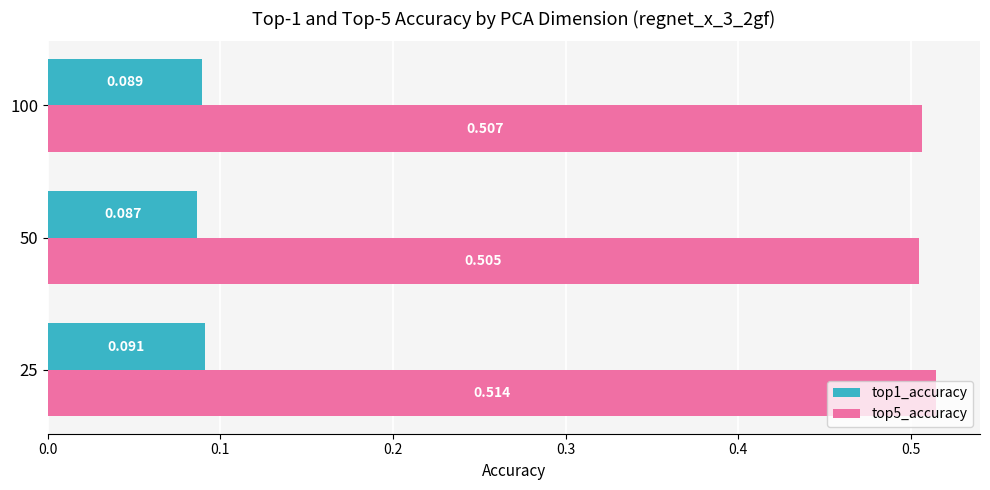

Is the value of top5_accuracy at 100 greater than the value of top1_accuracy at 100?

Yes